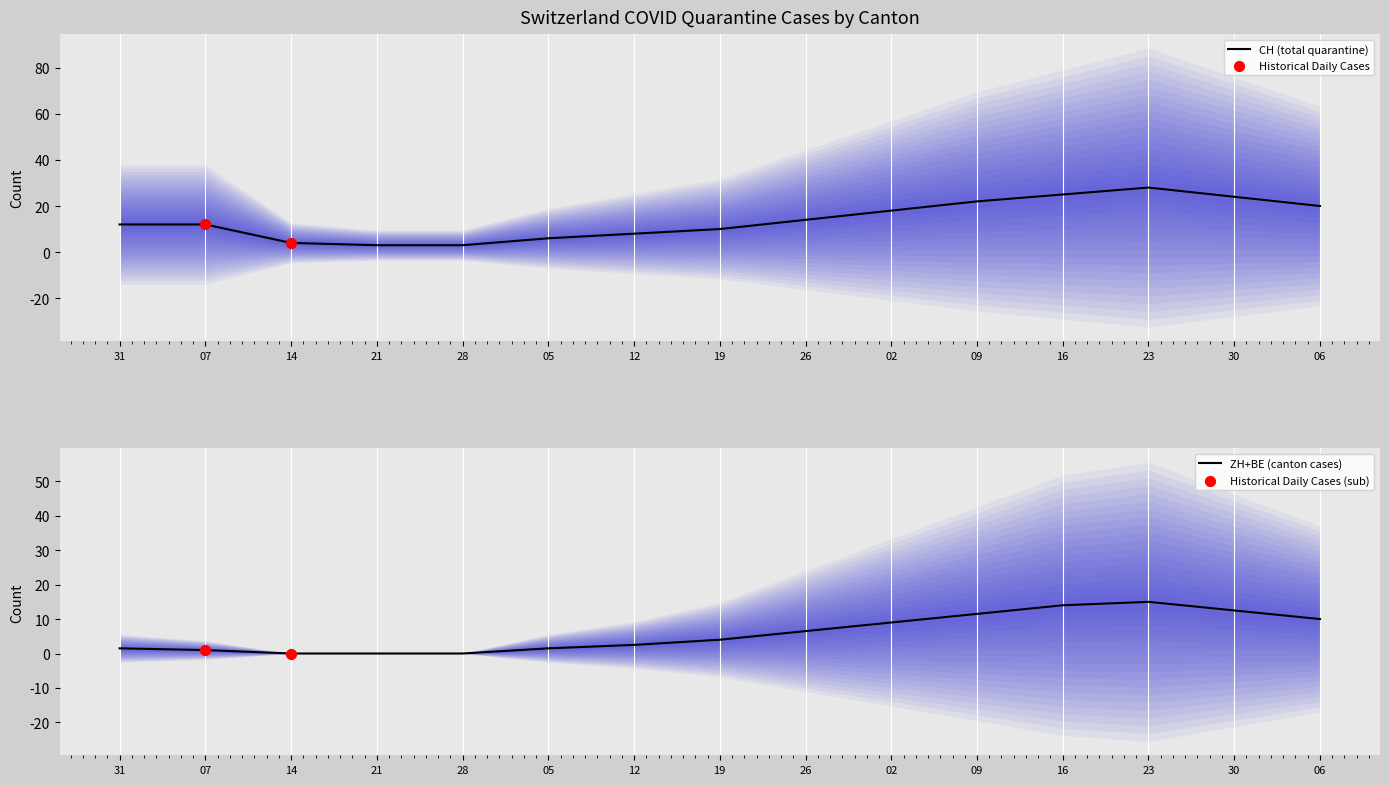

Which series reaches the maximum Y coordinate?

CH